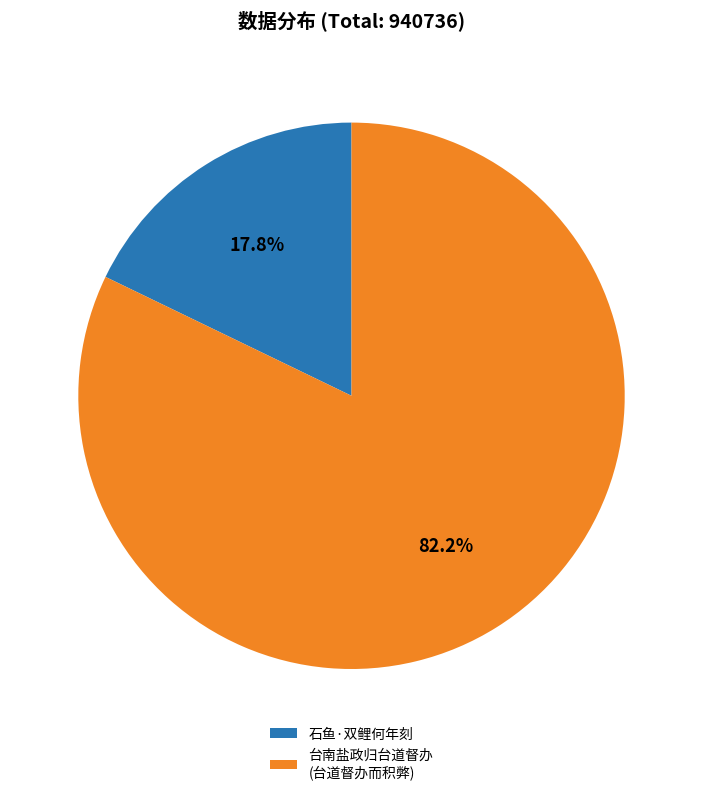

To the nearest percent, what is the difference between the largest and smallest slice percentages?

64%